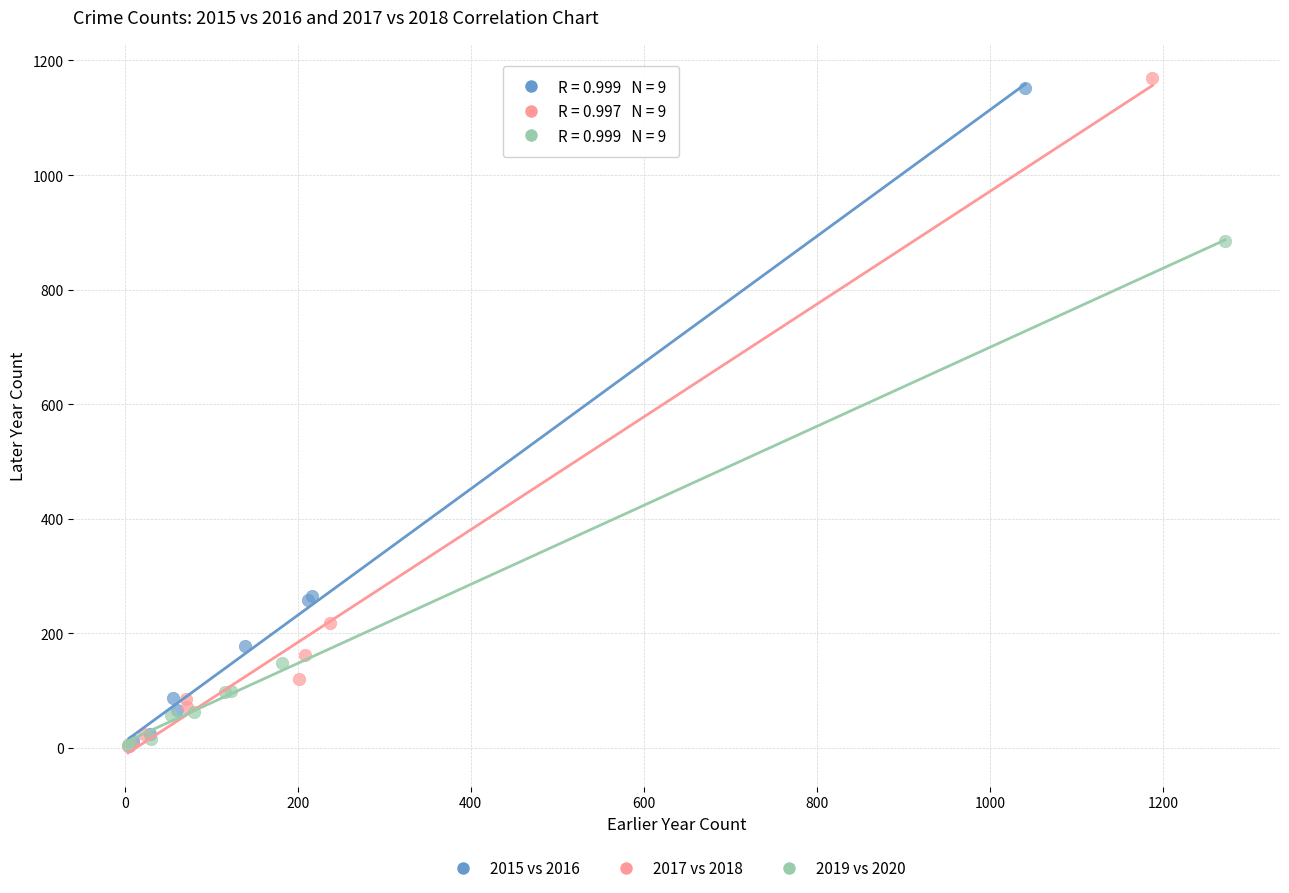

What are all the series names shown in the legend?

2015 vs 2016, 2017 vs 2018, 2019 vs 2020